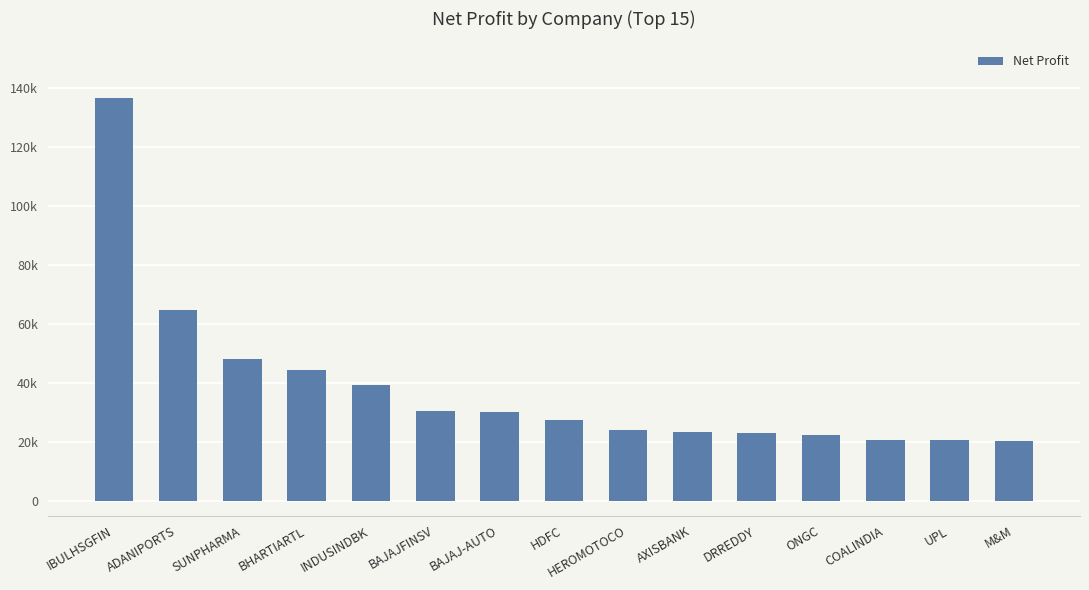

Which has a higher value, M&M or AXISBANK?

AXISBANK